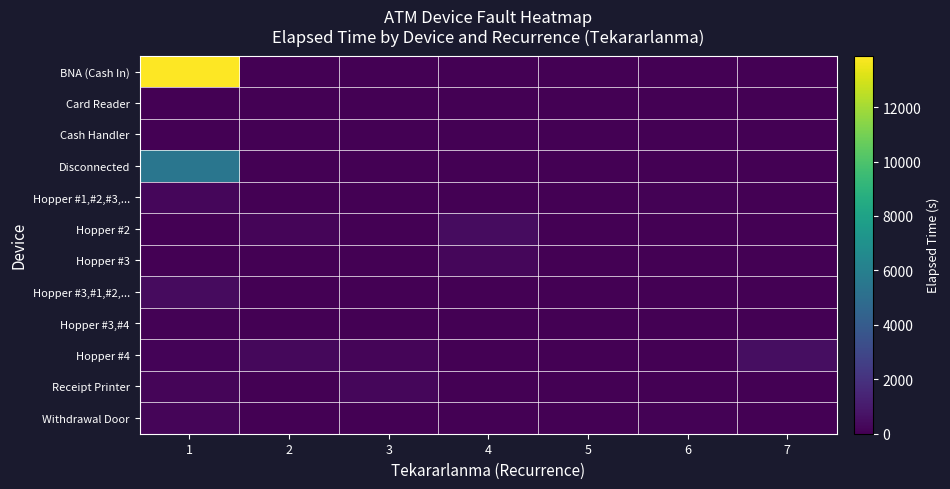

Reading left to right, extract all data points from this chart.

BNA (Cash In): 1=13886.7	2=0.0	3=0.0	4=0.0	5=0.0	6=0.0	7=0.0
Card Reader: 1=0.0	2=0.0	3=0.0	4=0.0	5=0.0	6=0.0	7=0.0
Cash Handler: 1=0.0	2=0.0	3=0.0	4=0.0	5=0.0	6=0.0	7=0.0
Disconnected: 1=5430.0	2=0.0	3=0.0	4=0.0	5=0.0	6=0.0	7=0.0
Hopper #1,#2,#3,...: 1=258.8	2=0.0	3=0.0	4=0.0	5=0.0	6=75.0	7=0.0
Hopper #2: 1=0.0	2=180.0	3=0.0	4=465.0	5=0.0	6=0.0	7=0.0
Hopper #3: 1=0.0	2=0.0	3=0.0	4=225.0	5=0.0	6=0.0	7=0.0
Hopper #3,#1,#2,...: 1=390.0	2=0.0	3=0.0	4=0.0	5=0.0	6=0.0	7=0.0
Hopper #3,#4: 1=75.0	2=0.0	3=0.0	4=0.0	5=0.0	6=0.0	7=0.0
Hopper #4: 1=120.0	2=277.5	3=210.0	4=45.0	5=0.0	6=0.0	7=540.0
Receipt Printer: 1=165.0	2=0.0	3=255.0	4=0.0	5=0.0	6=0.0	7=0.0
Withdrawal Door: 1=187.5	2=0.0	3=0.0	4=0.0	5=0.0	6=75.0	7=0.0